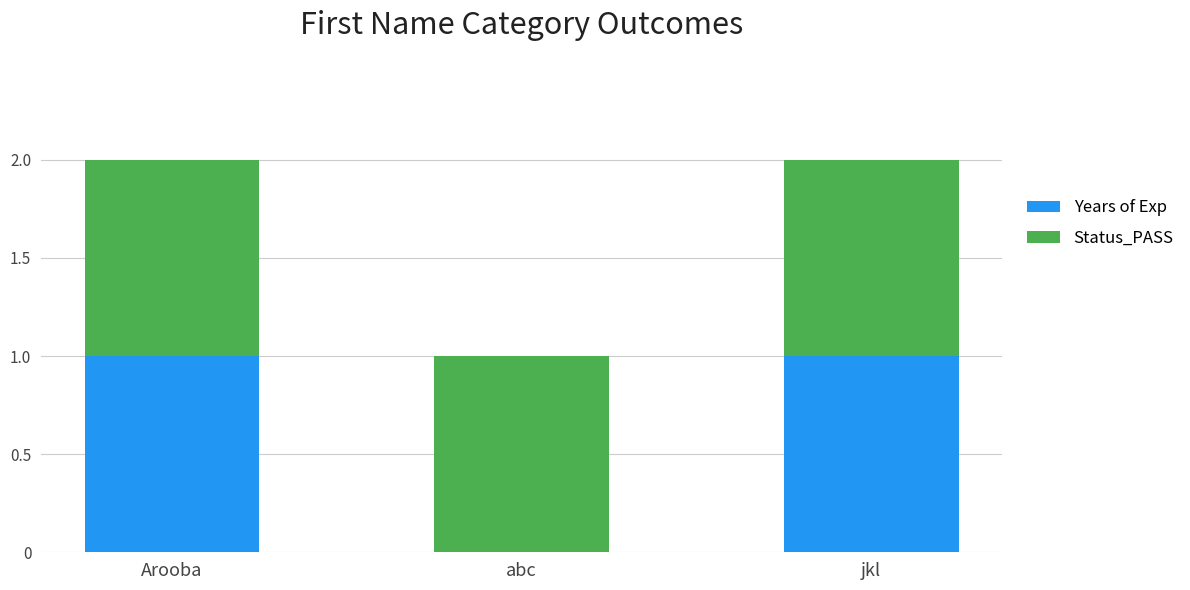

Reading left to right, what are the values for Years of Exp?

Arooba=1	abc=0	jkl=1